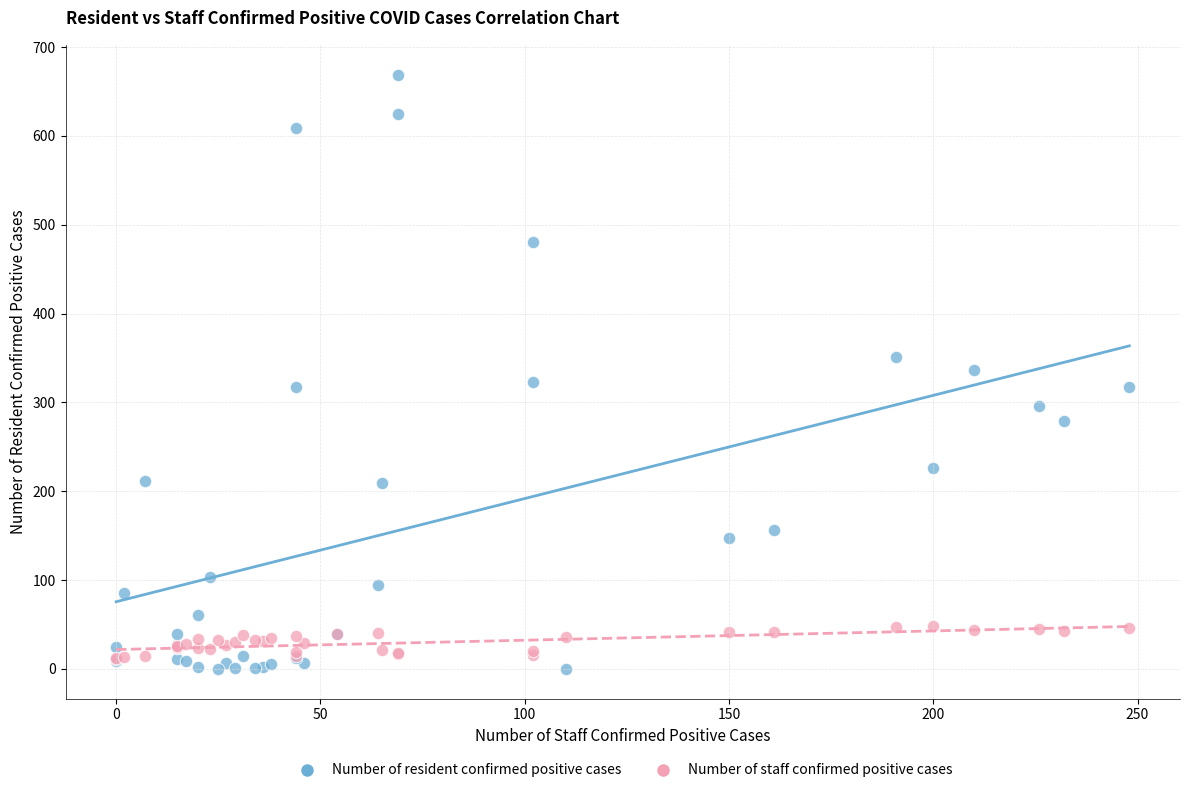

Which series has the widest spread of Y values?

Number of resident confirmed positive cases